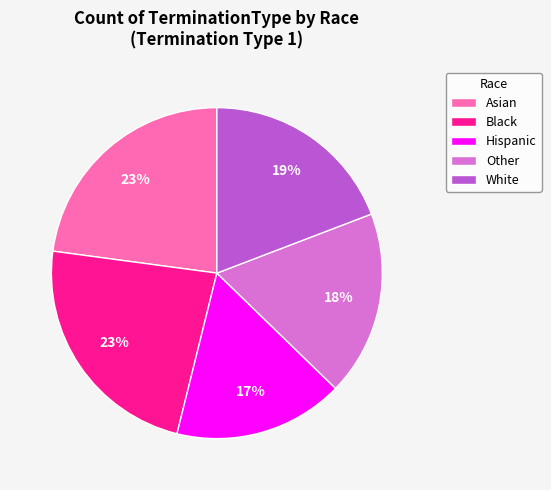

To the nearest percent, what percentage of the pie is Other?

18%